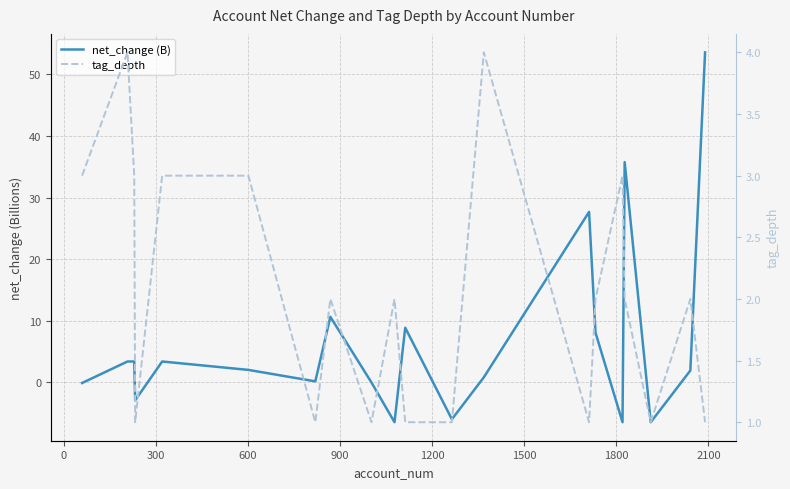

How many tag_depth values are between 1 and 3?

18